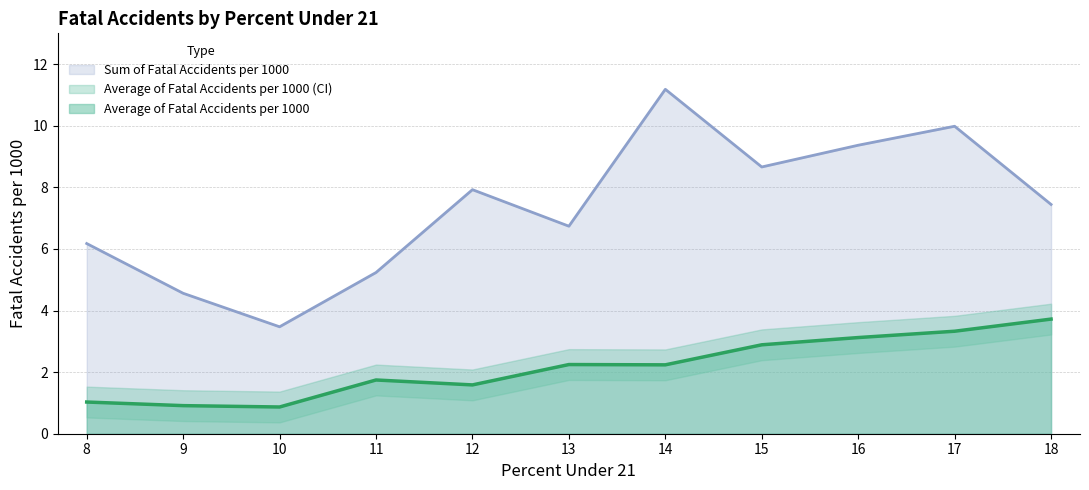

At which label does Average of Fatal Accidents per 1000 reach its peak?

18